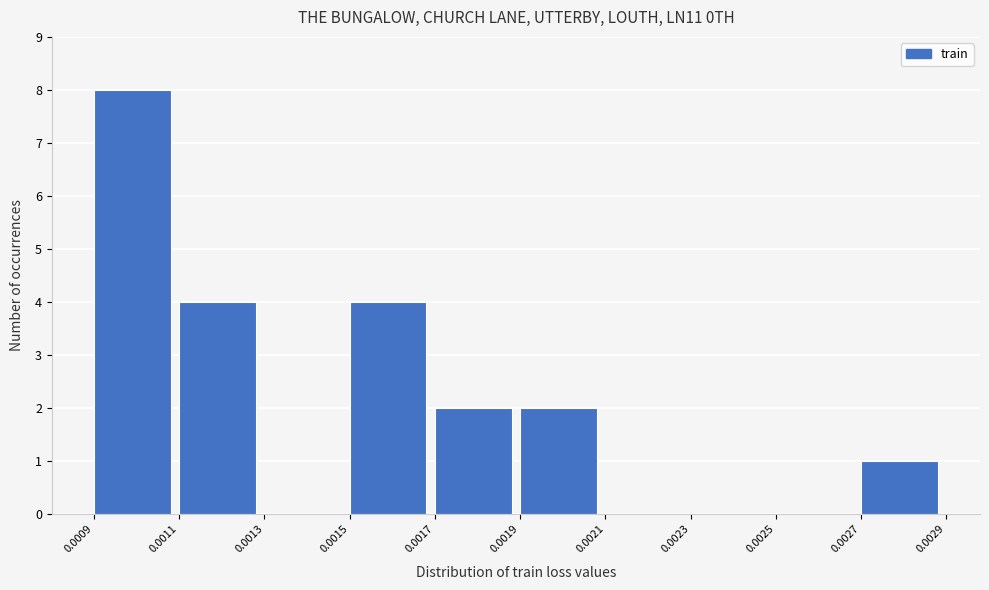

Reading right to left, transcribe all the data shown in this chart.

0.0027=1	0.0025=0	0.0023=0	0.0021=0	0.0019=2	0.0017=2	0.0015=4	0.0013=0	0.0011=4	0.0009=8